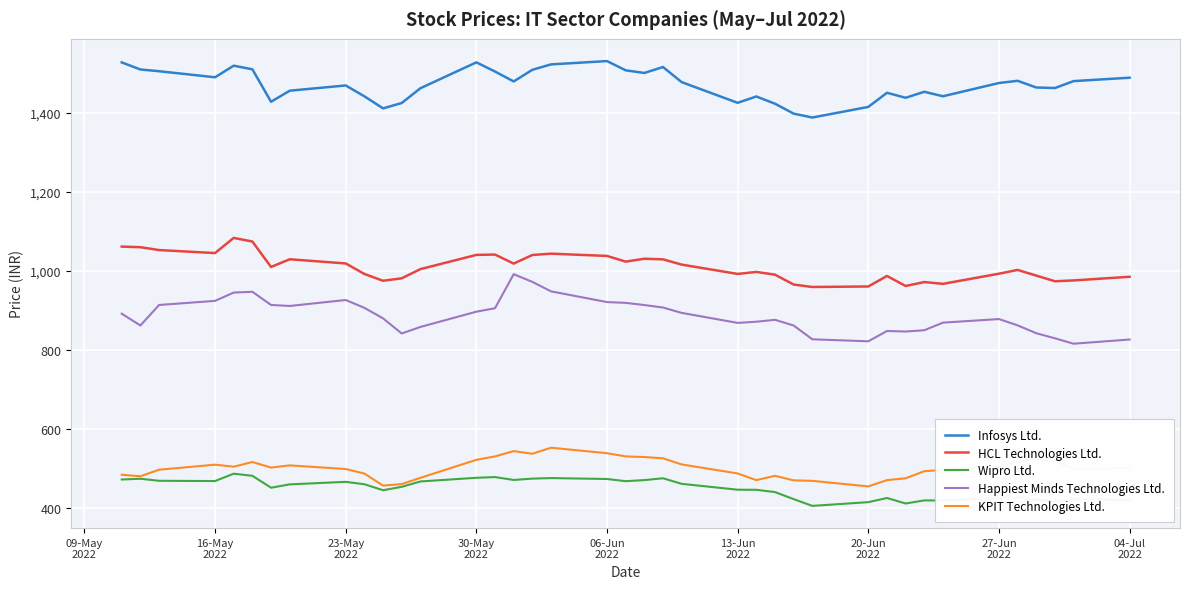

Which series has the widest spread of values?

Happiest Minds Technologies Ltd.